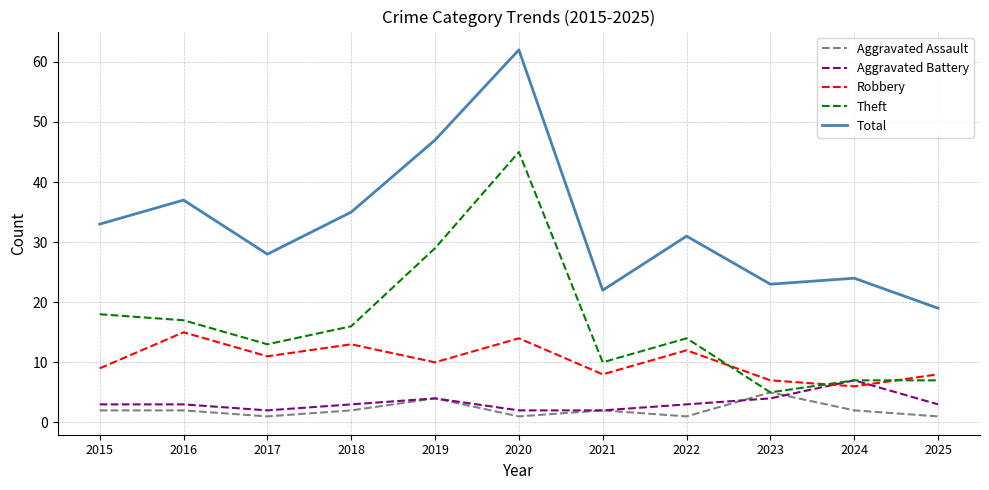

Reading left to right, what are all the values shown in this chart?

Aggravated Assault: 2015=2	2016=2	2017=1	2018=2	2019=4	2020=1	2021=2	2022=1	2023=5	2024=2	2025=1
Aggravated Battery: 2015=3	2016=3	2017=2	2018=3	2019=4	2020=2	2021=2	2022=3	2023=4	2024=7	2025=3
Robbery: 2015=9	2016=15	2017=11	2018=13	2019=10	2020=14	2021=8	2022=12	2023=7	2024=6	2025=8
Theft: 2015=18	2016=17	2017=13	2018=16	2019=29	2020=45	2021=10	2022=14	2023=5	2024=7	2025=7
Total: 2015=33	2016=37	2017=28	2018=35	2019=47	2020=62	2021=22	2022=31	2023=23	2024=24	2025=19